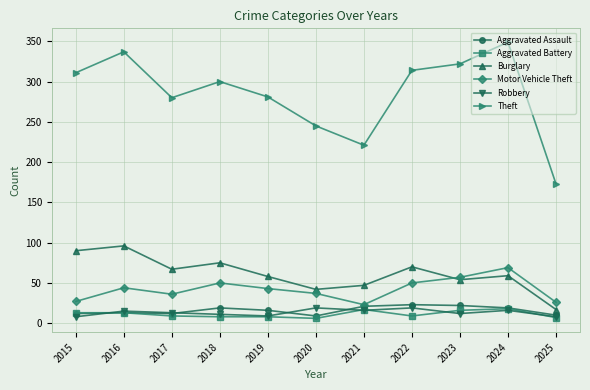

How many interior local valleys does the Theft series have?

2